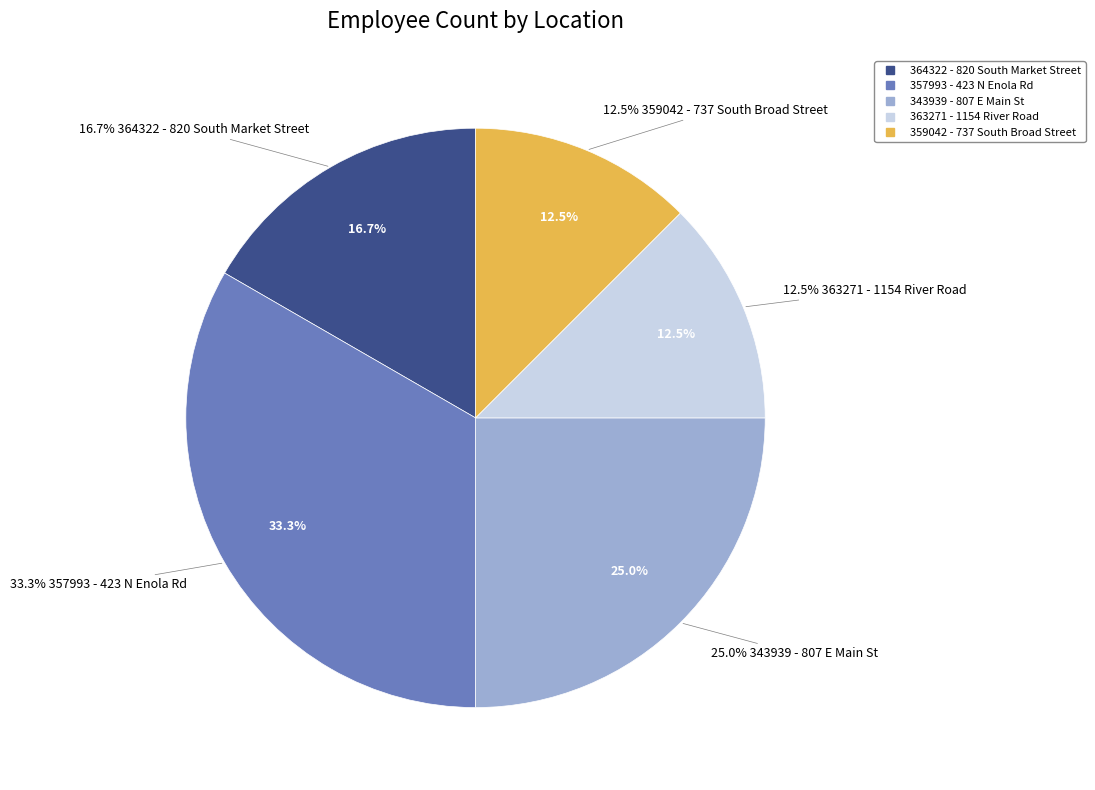

To the nearest percent, what is the difference between the largest and smallest slice percentages?

21%